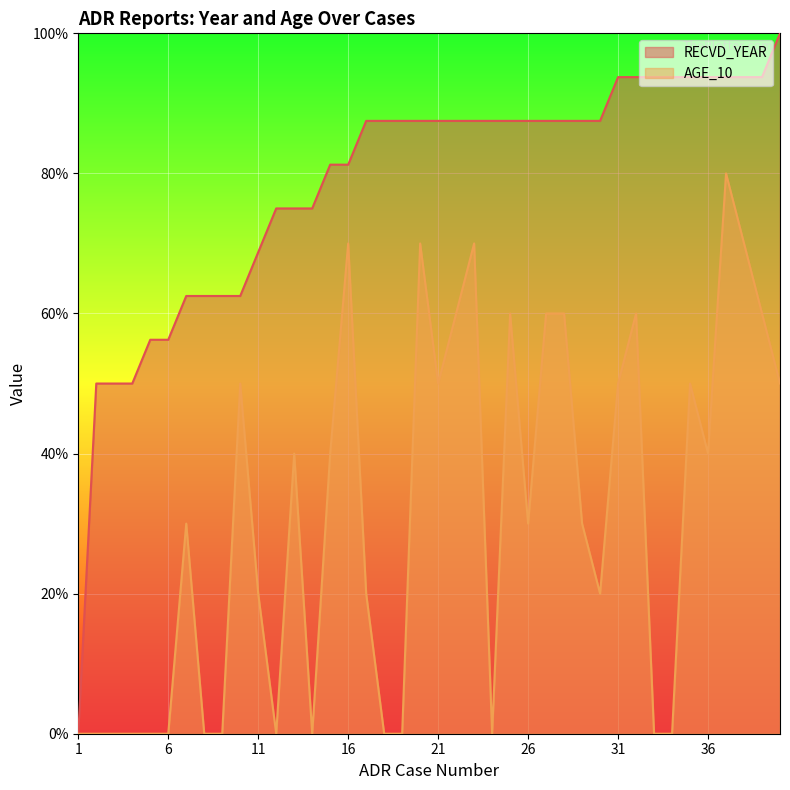

Is the value of AGE_10 at 26 greater than the value of RECVD_YEAR at 19?

No